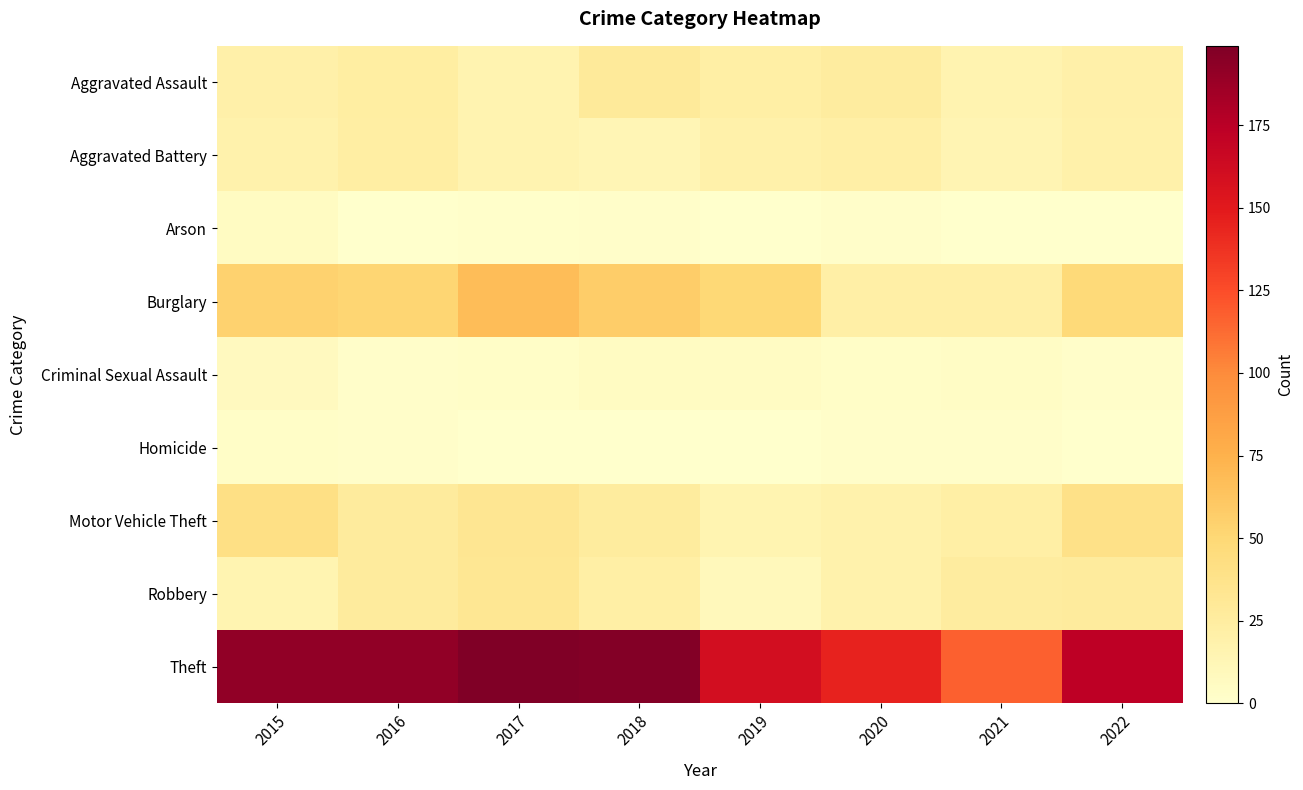

Rank the series at 2018 from highest to lowest value.

Theft, Burglary, Aggravated Assault, Motor Vehicle Theft, Robbery, Aggravated Battery, Criminal Sexual Assault, Arson, Homicide